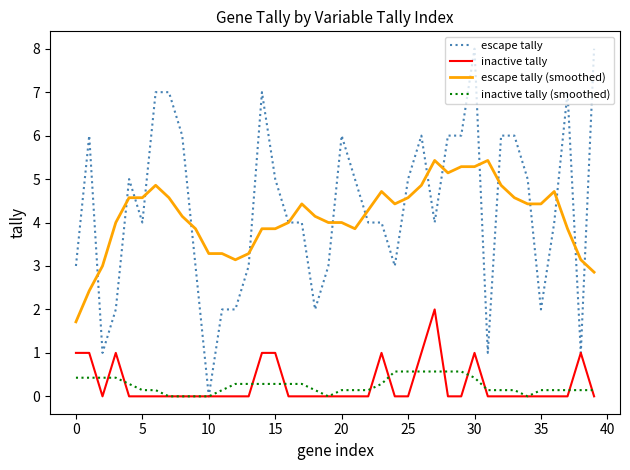

What is the greatest value displayed?

8.0